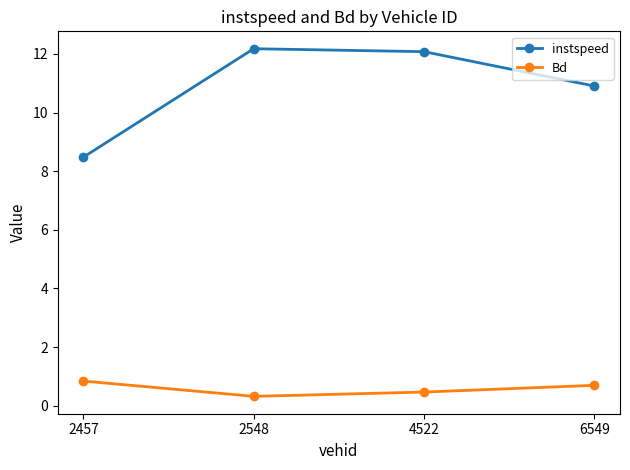

What is the difference between the maximum and minimum values in the Bd series?

0.5